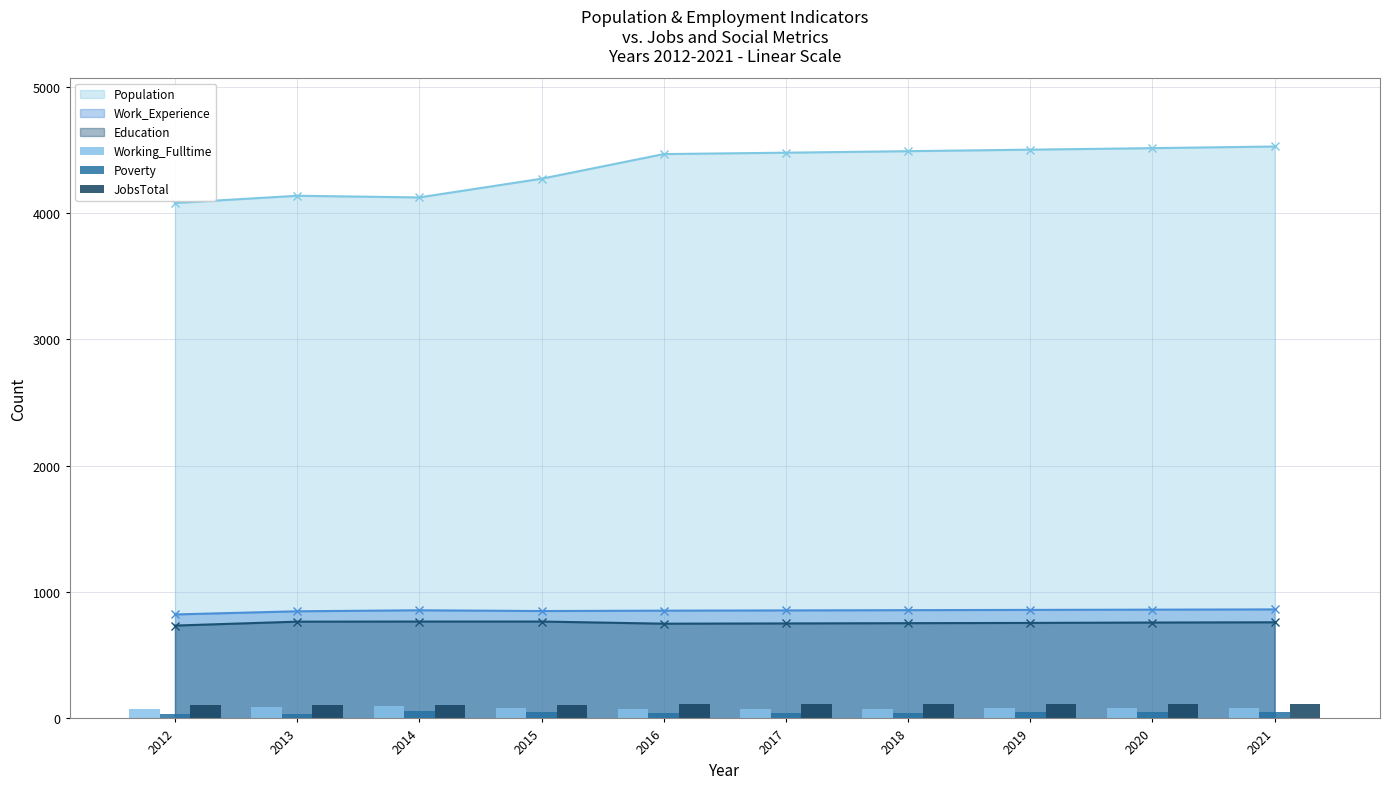

What is the value of the Work_Experience point at the 3rd from the left?

856